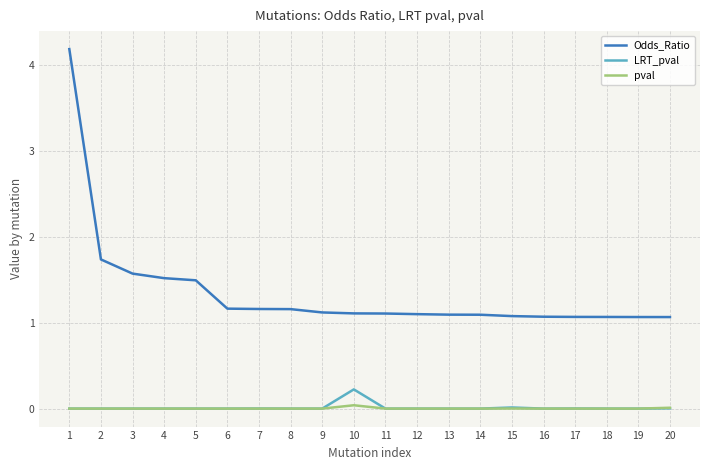

True or false: Odds_Ratio and pval cross at least once.

False